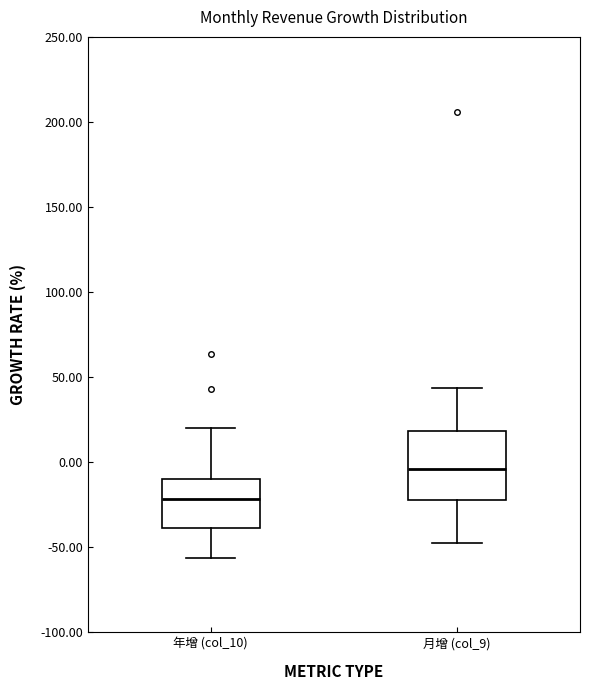

Which box is the tallest, from its lower edge to its upper edge?

月增 (col_9)